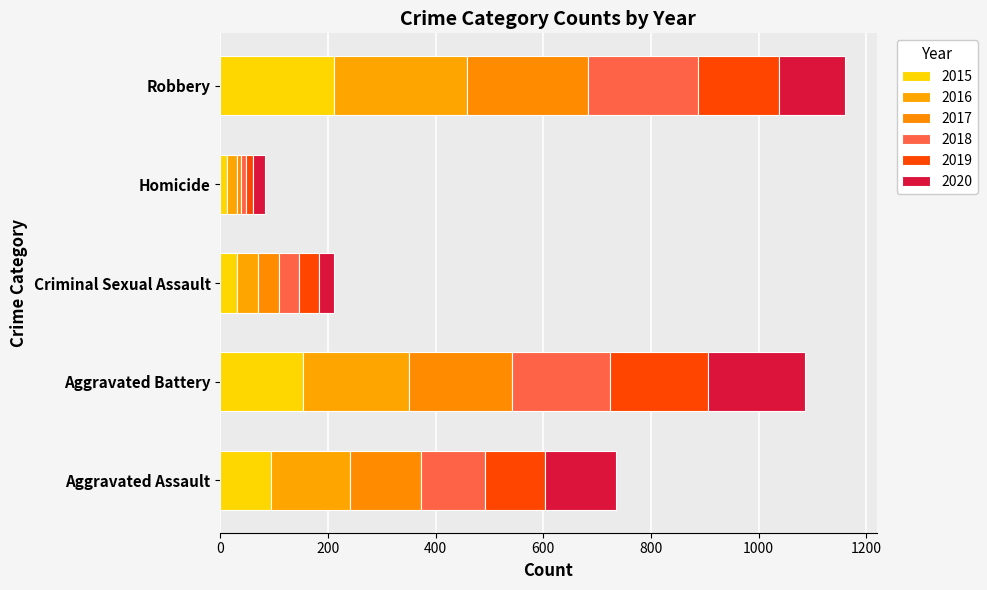

How many 2017 values are between 39 and 191?

3